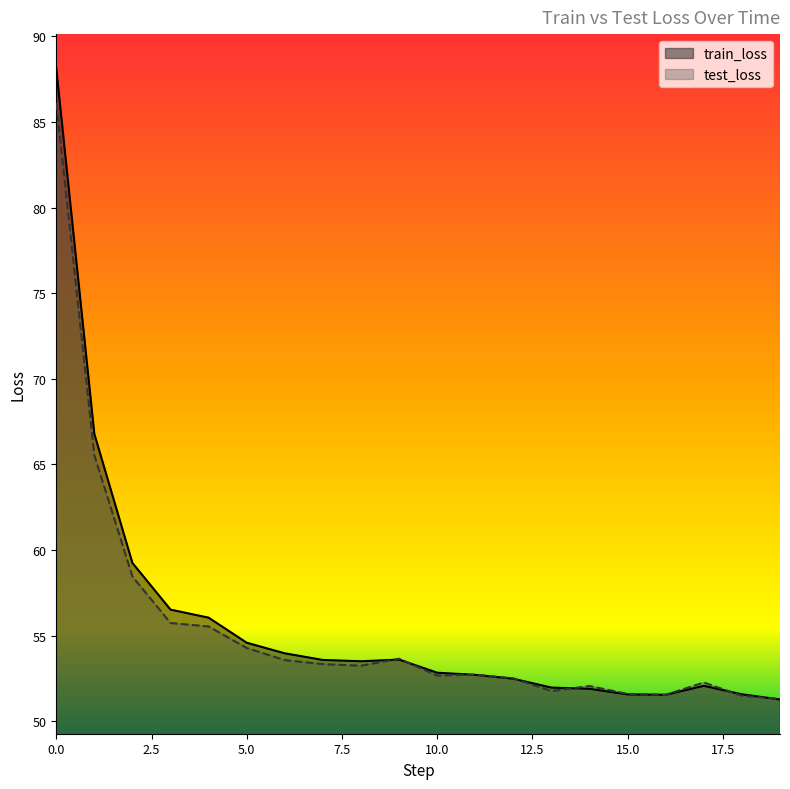

Reading right to left, transcribe all the data shown in this chart.

train_loss: 51.3	51.6	52.1	51.5	51.6	51.9	52.0	52.5	52.7	52.8	53.6	53.5	53.6	54.0	54.6	56.1	56.5	59.2	66.8	88.1
test_loss: 51.3	51.5	52.3	51.5	51.6	52.1	51.8	52.5	52.7	52.7	53.7	53.2	53.3	53.6	54.3	55.5	55.7	58.5	65.5	86.1